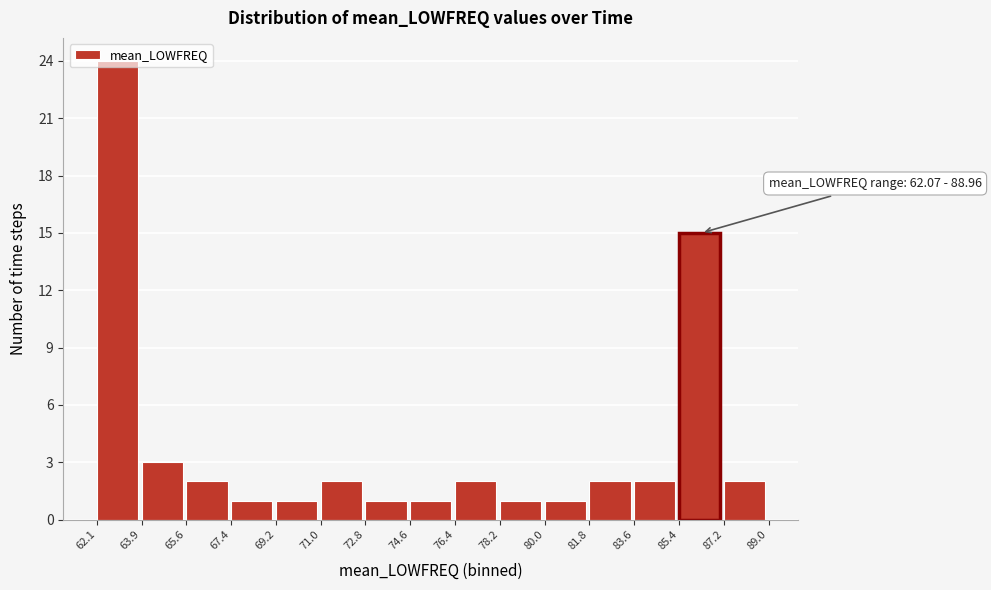

Which range on the x-axis has the tallest bar?

62.1 to 63.9